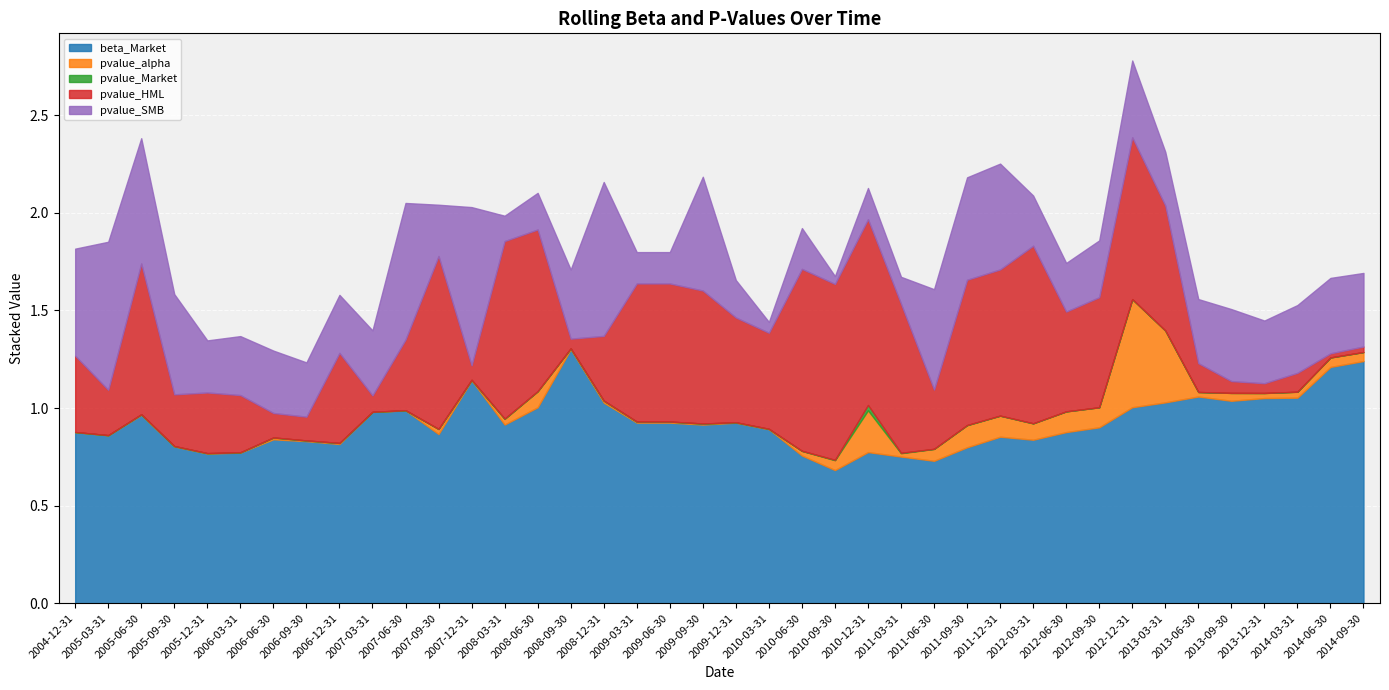

What is the label of the 3rd point from the left?

2005-06-30